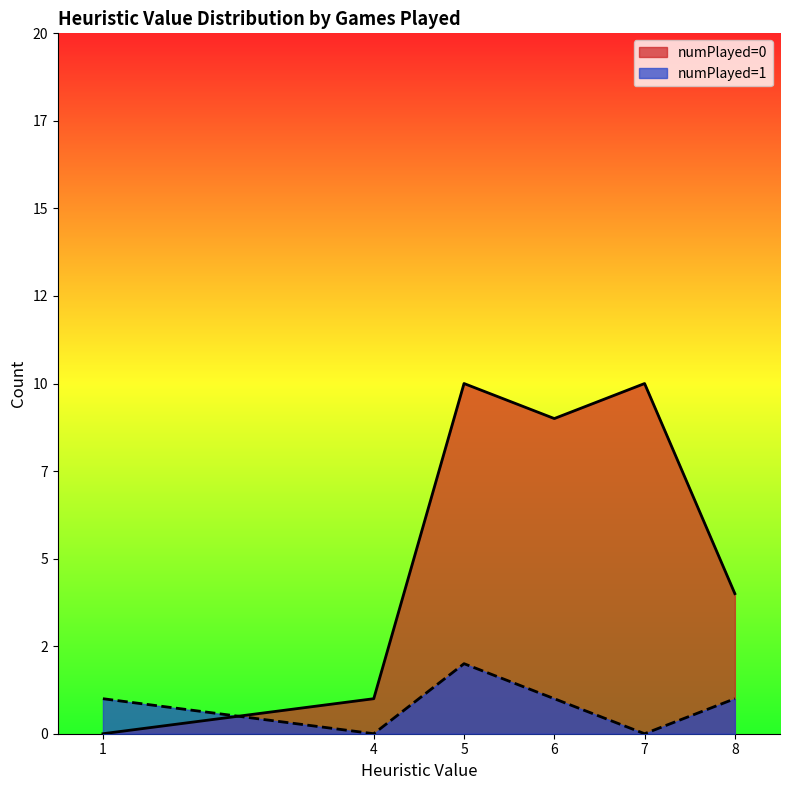

True or false: numPlayed=0 heuristic counts has a value of 14 at 1.

False